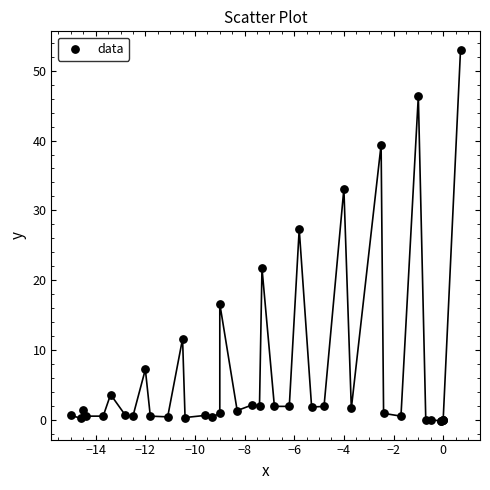

What Y value in the scatter plot is closest to 26?

27.3